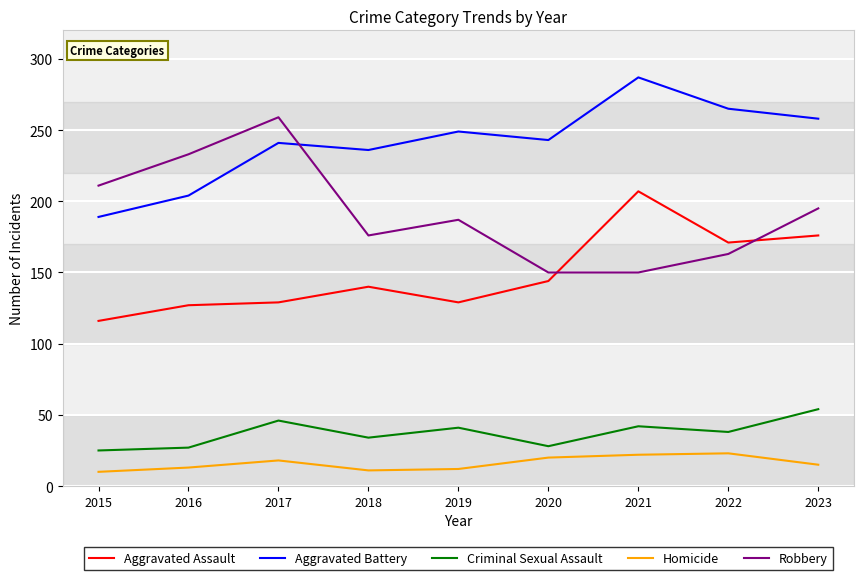

At 2023, list the series in order from smallest to largest.

Homicide, Criminal Sexual Assault, Aggravated Assault, Robbery, Aggravated Battery